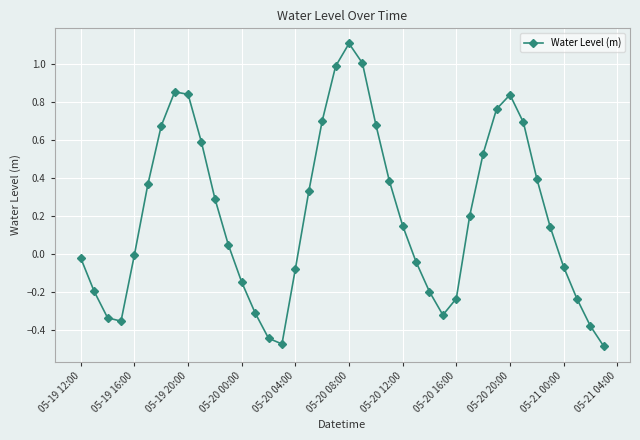

True or false: the data has more than 2 interior local peaks.

True